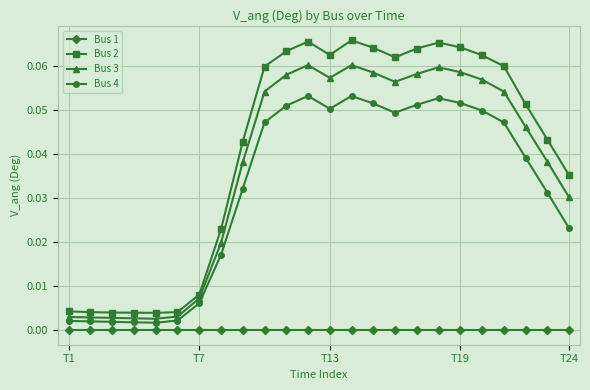

Which series has the widest spread of values?

Bus 2